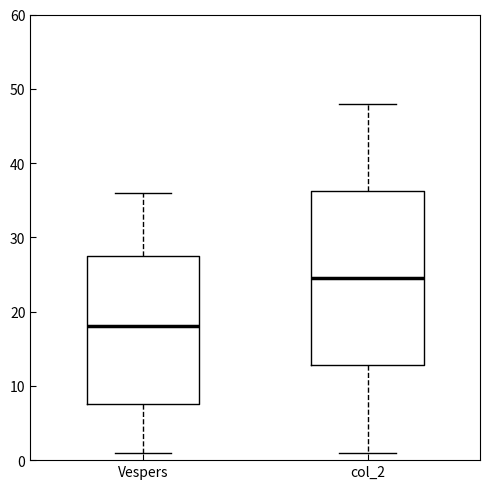

Which box is the tallest, from its lower edge to its upper edge?

col_2